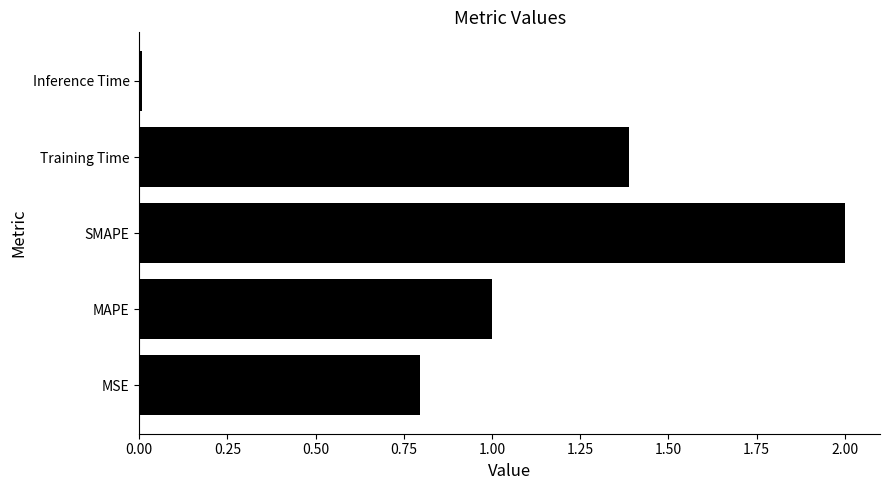

List the labels in order of value, smallest first.

Inference Time, MSE, MAPE, Training Time, SMAPE